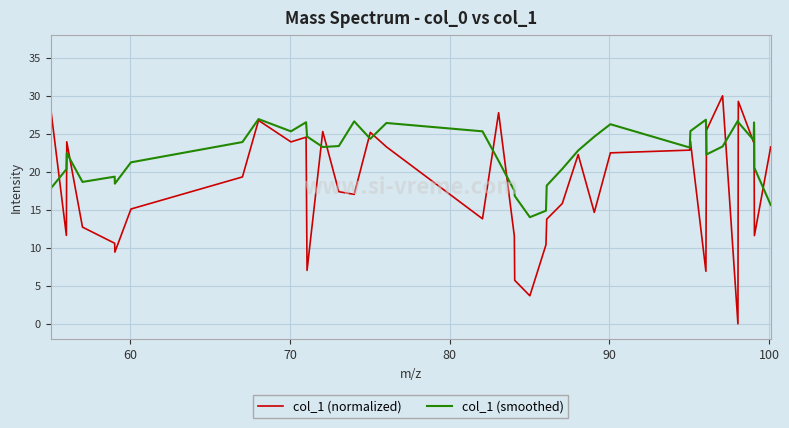

Which series has the largest total across all categories?

col_1 (smoothed)